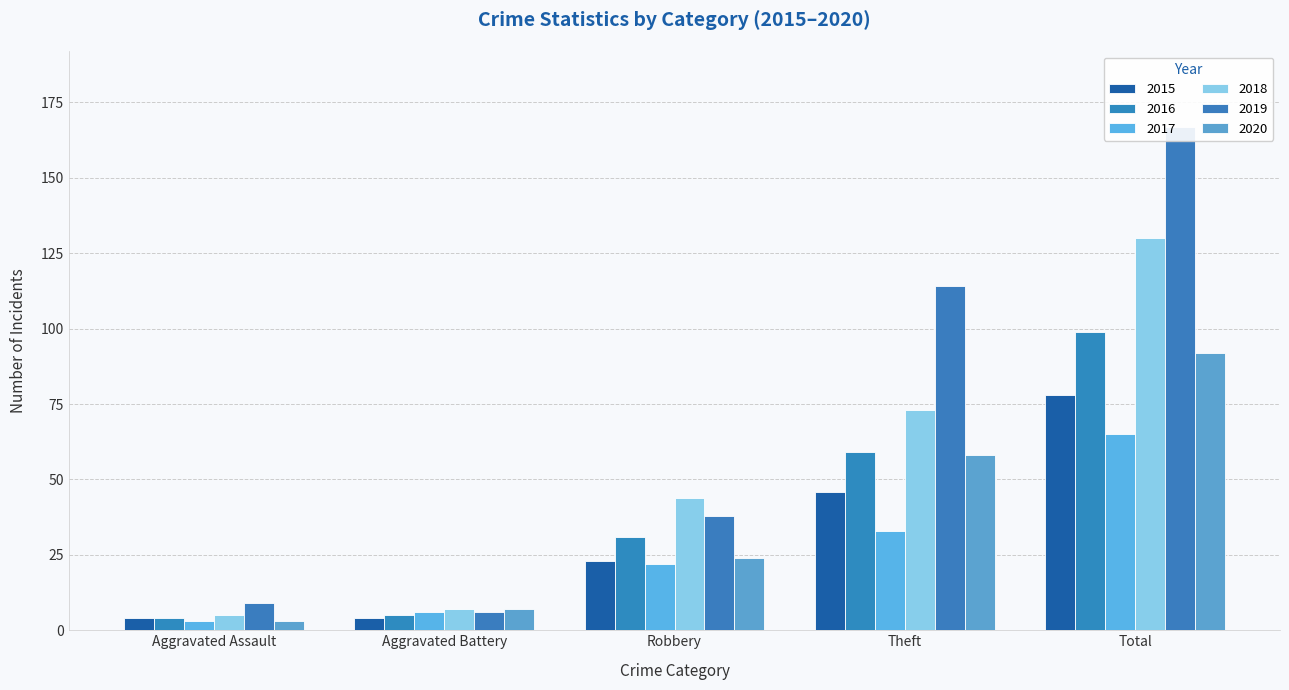

What position from the left is Theft?

4